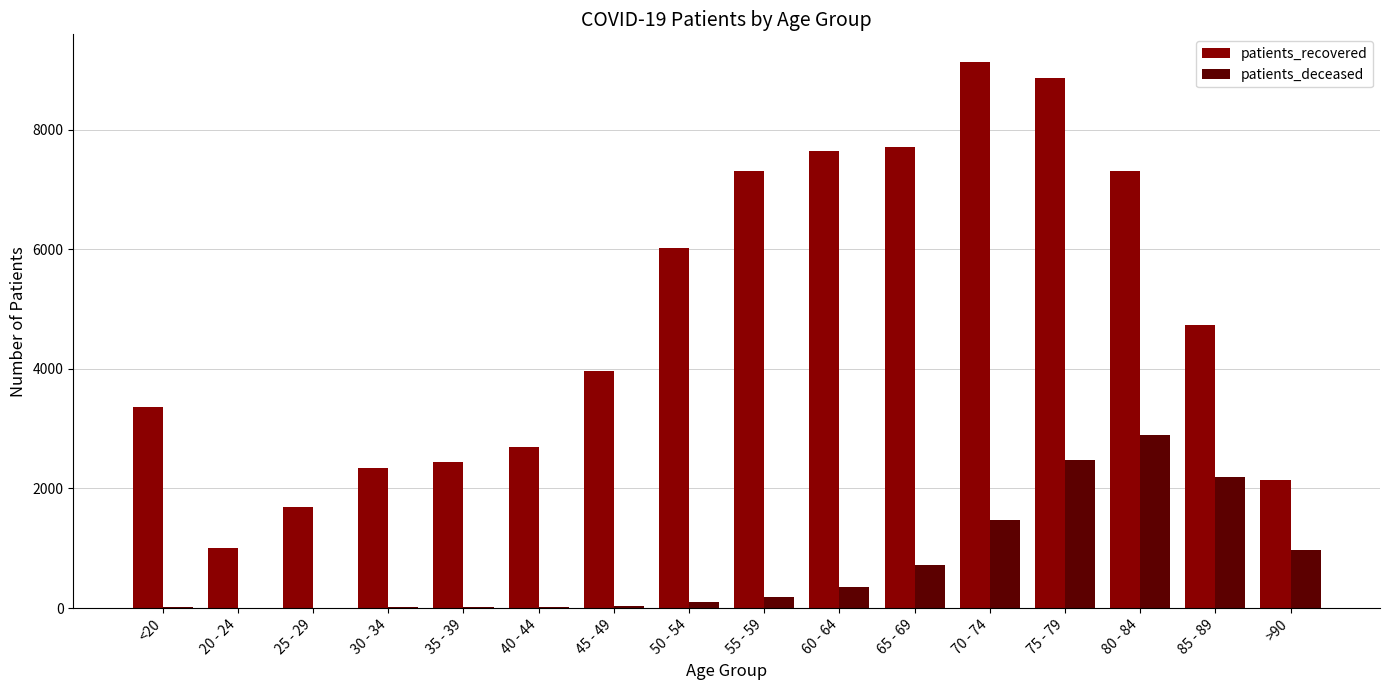

Which series has the largest total across all categories?

patients_recovered